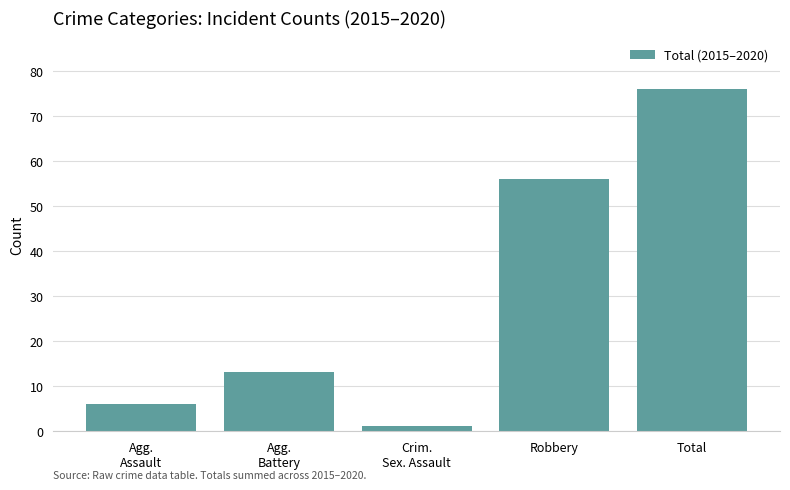

What is the difference between the second highest and second lowest values?

50